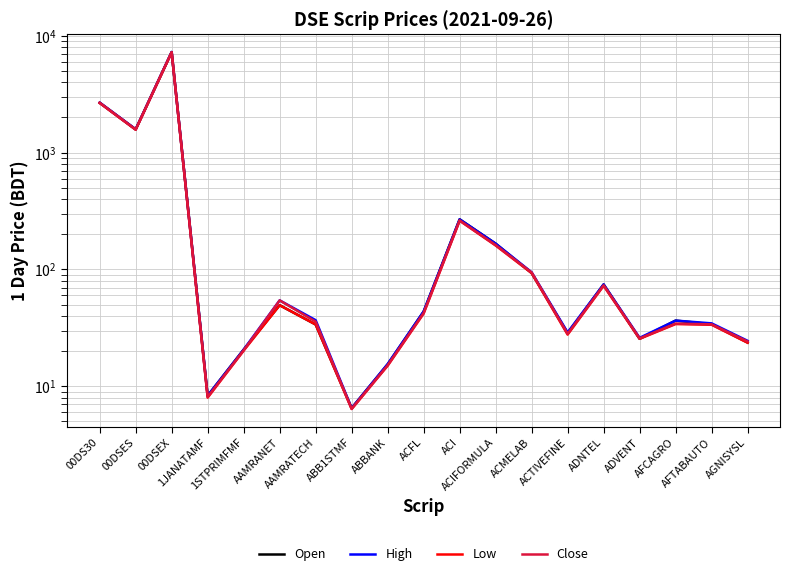

At how many categories does at least one series exceed 1304?

3